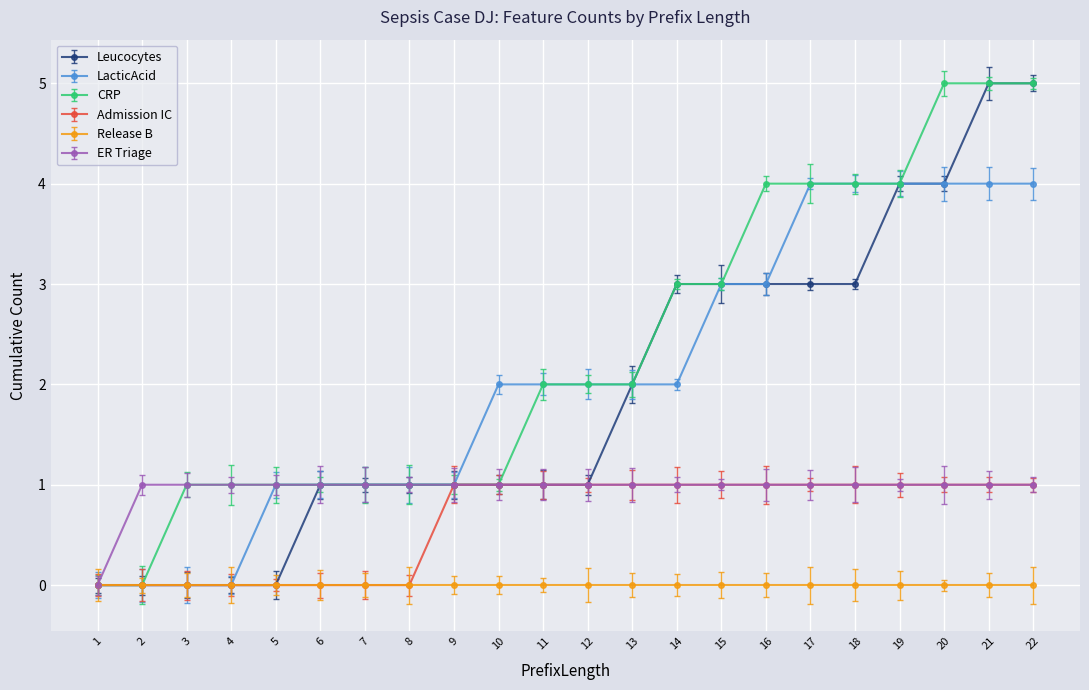

List the labels in order of Admission IC value, largest first.

9, 10, 11, 12, 13, 14, 15, 16, 17, 18, 19, 20, 21, 22, 1, 2, 3, 4, 5, 6, 7, 8